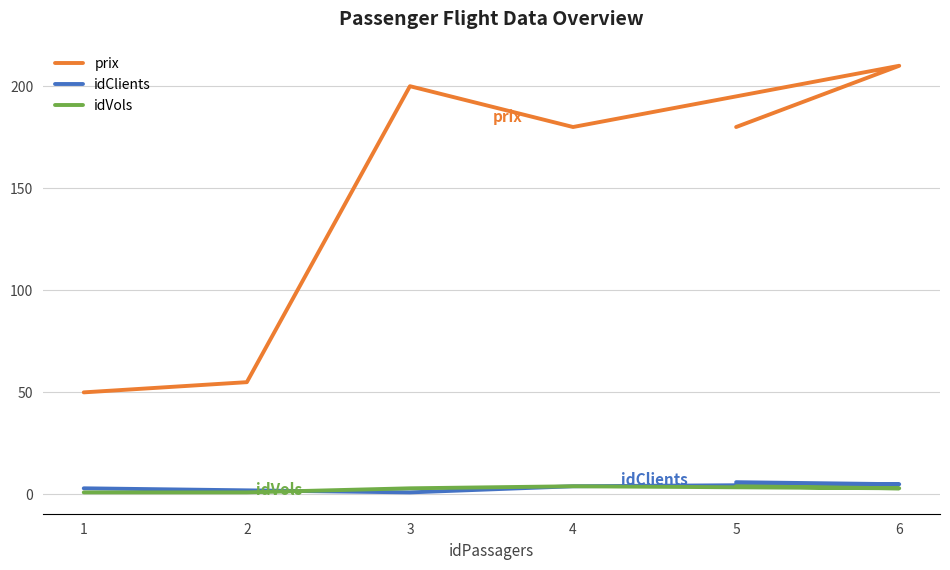

Reading right to left, extract all data points from this chart.

prix: 5=180	6=210	4=180	3=200	2=55	1=50
idClients: 5=6	6=5	4=4	3=1	2=2	1=3
idVols: 5=4	6=3	4=4	3=3	2=1	1=1